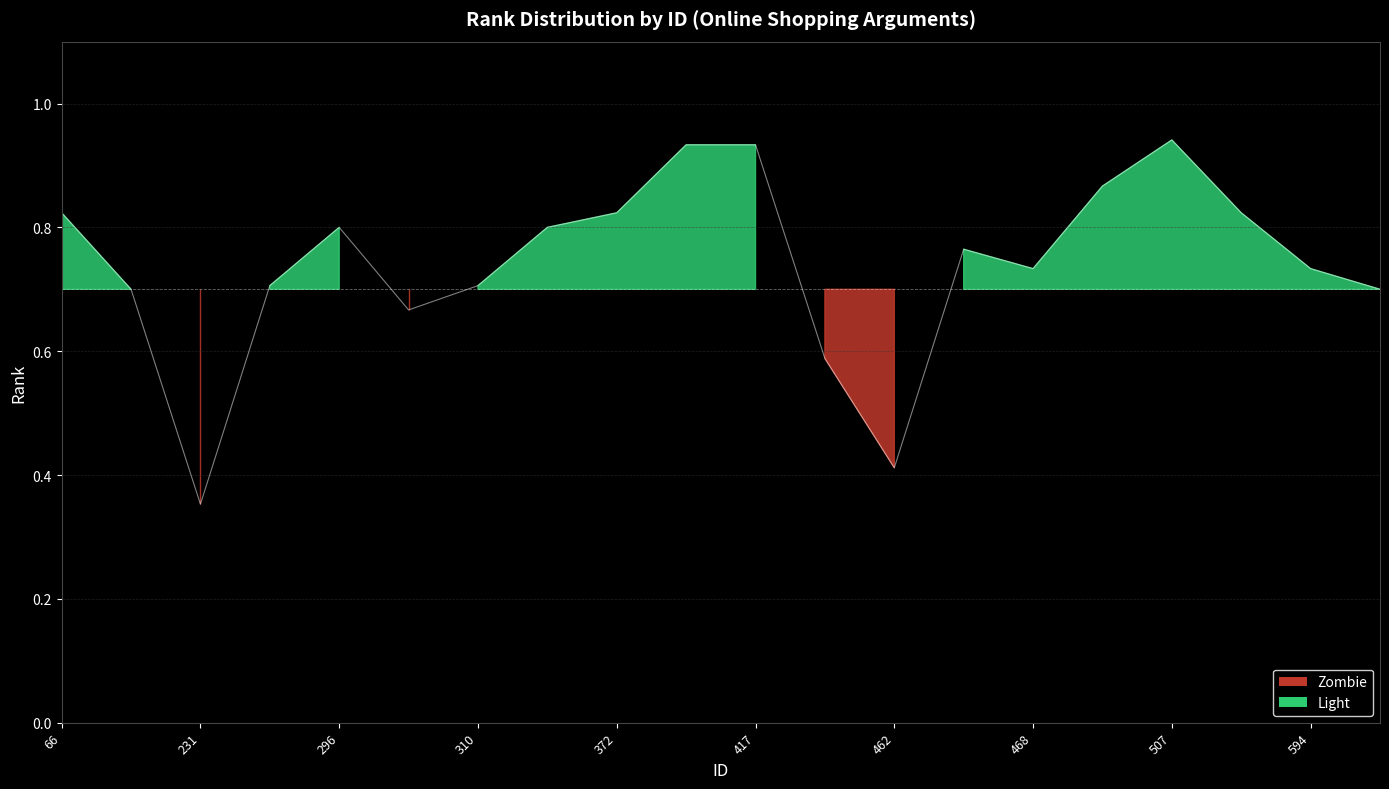

How many values are between 0 and 1?

20